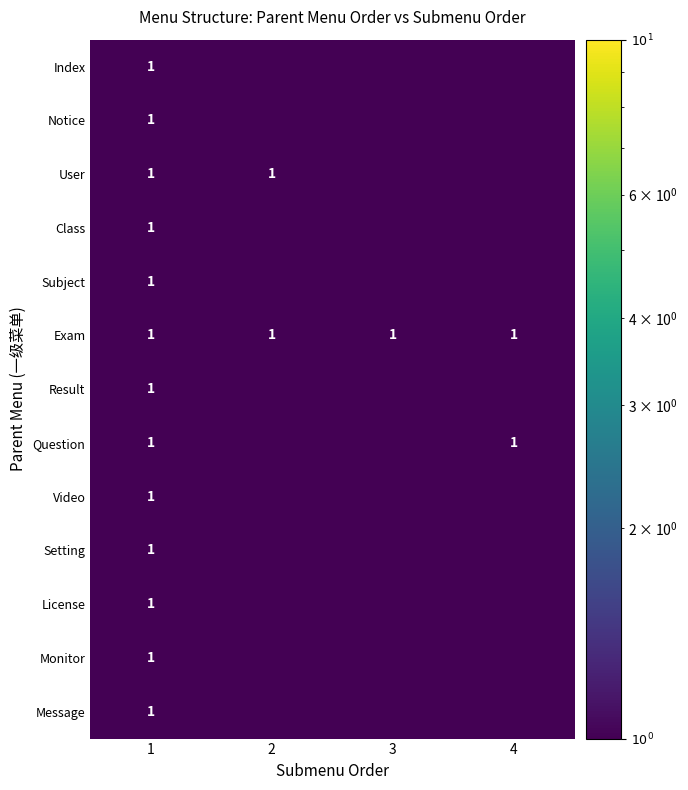

Is it true that Exam equals 1.0 at 1?

True